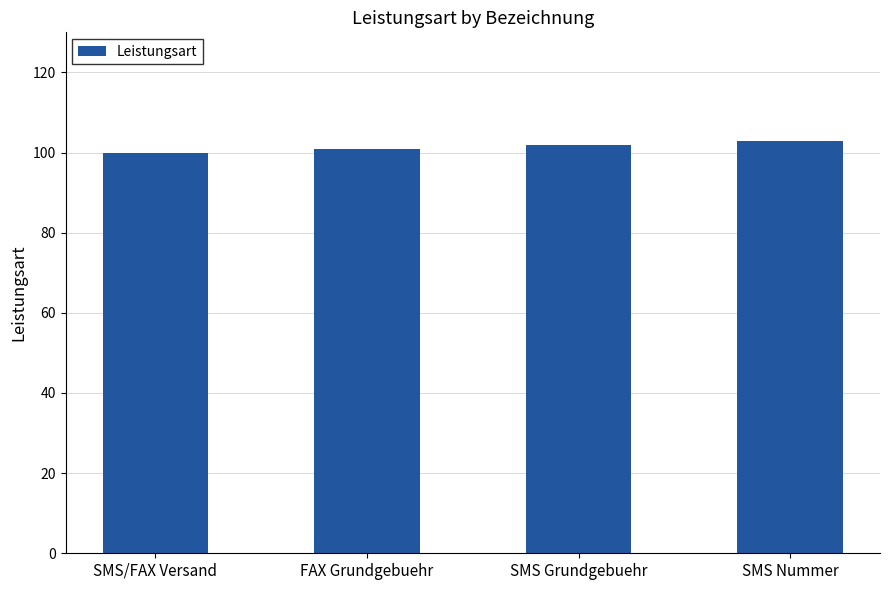

Reading left to right, what are all the values shown in this chart?

100	101	102	103